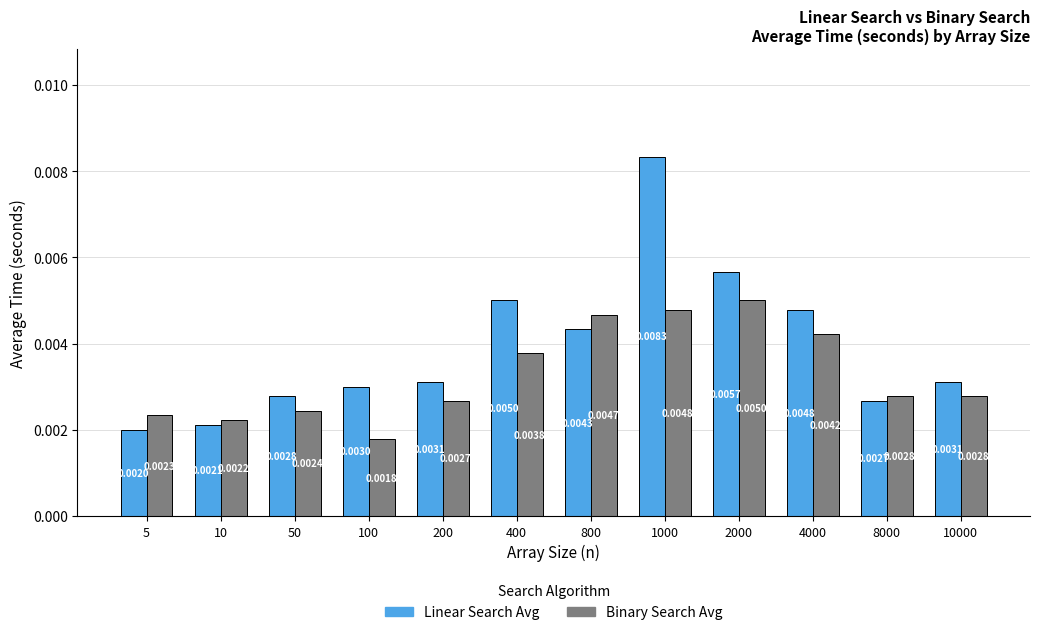

Between 200 and 400, which series saw the biggest shift?

Linear Search Avg